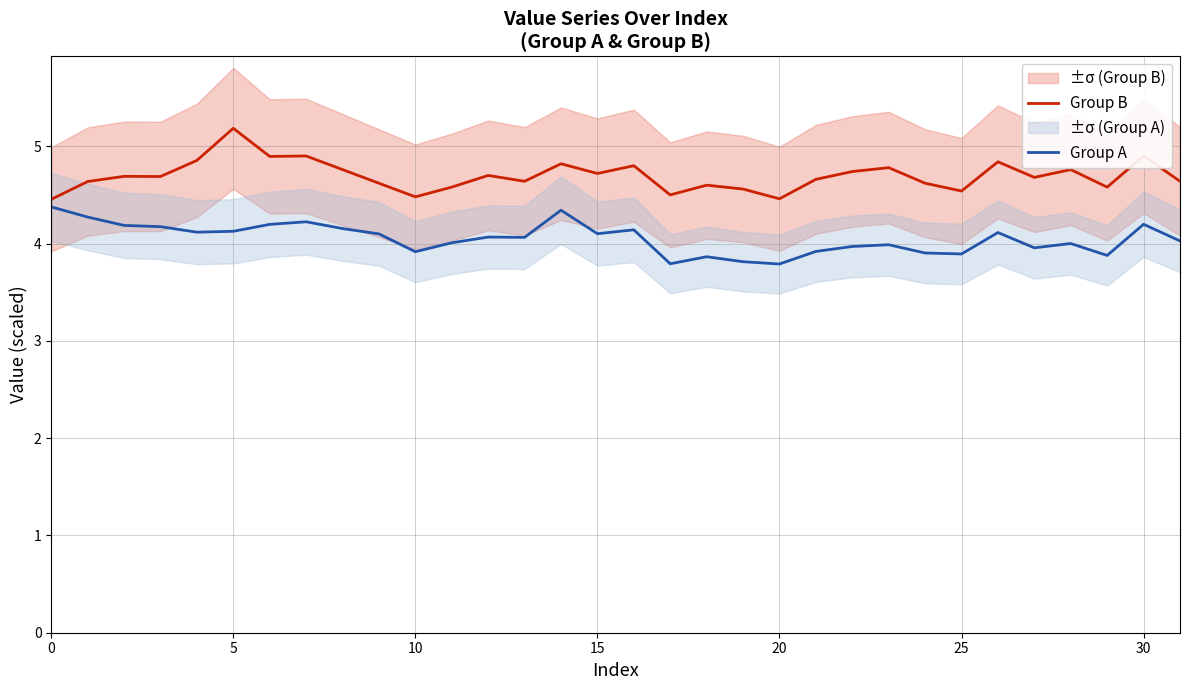

What is the maximum value for Group A?

4.4